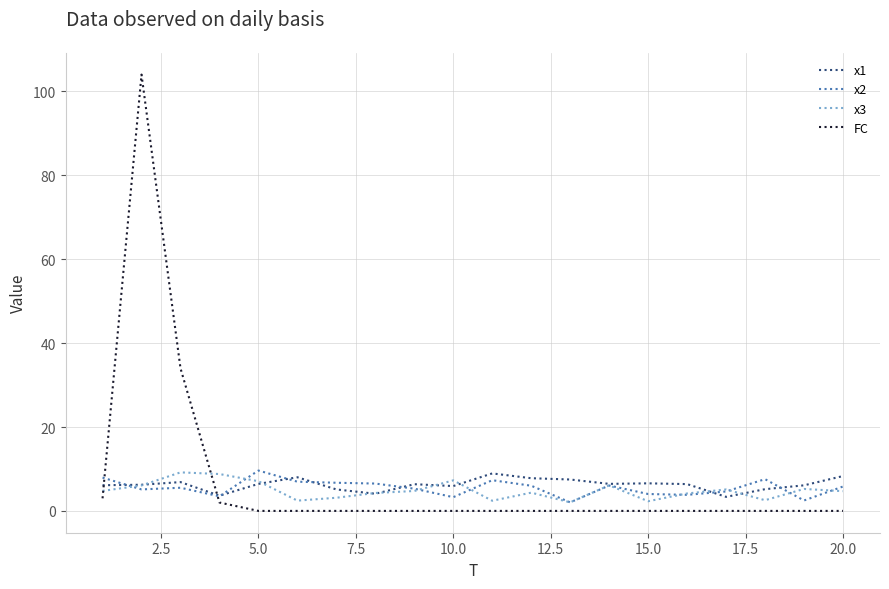

After their last crossing, which series has the higher values: x2 or FC?

x2